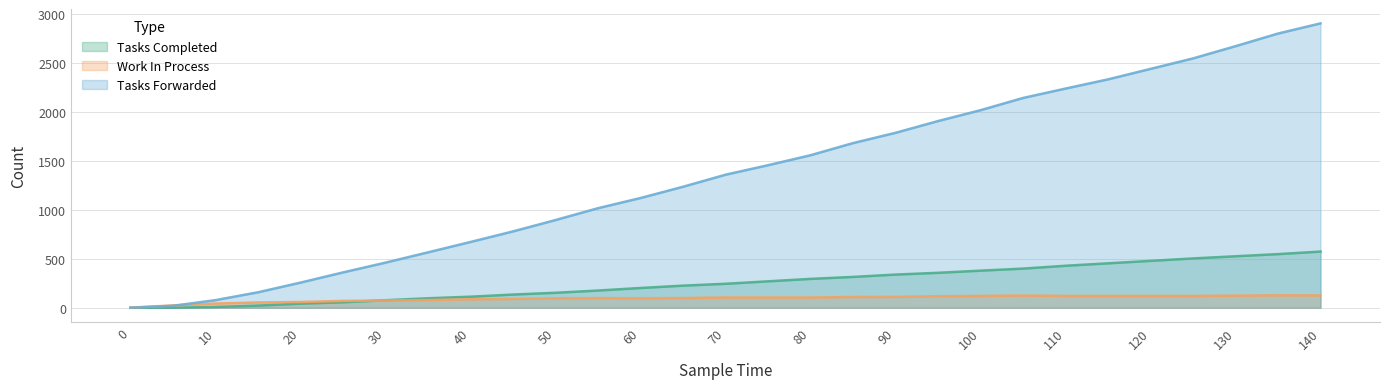

The work_in_process series shows 99 at 30. True or false?

False